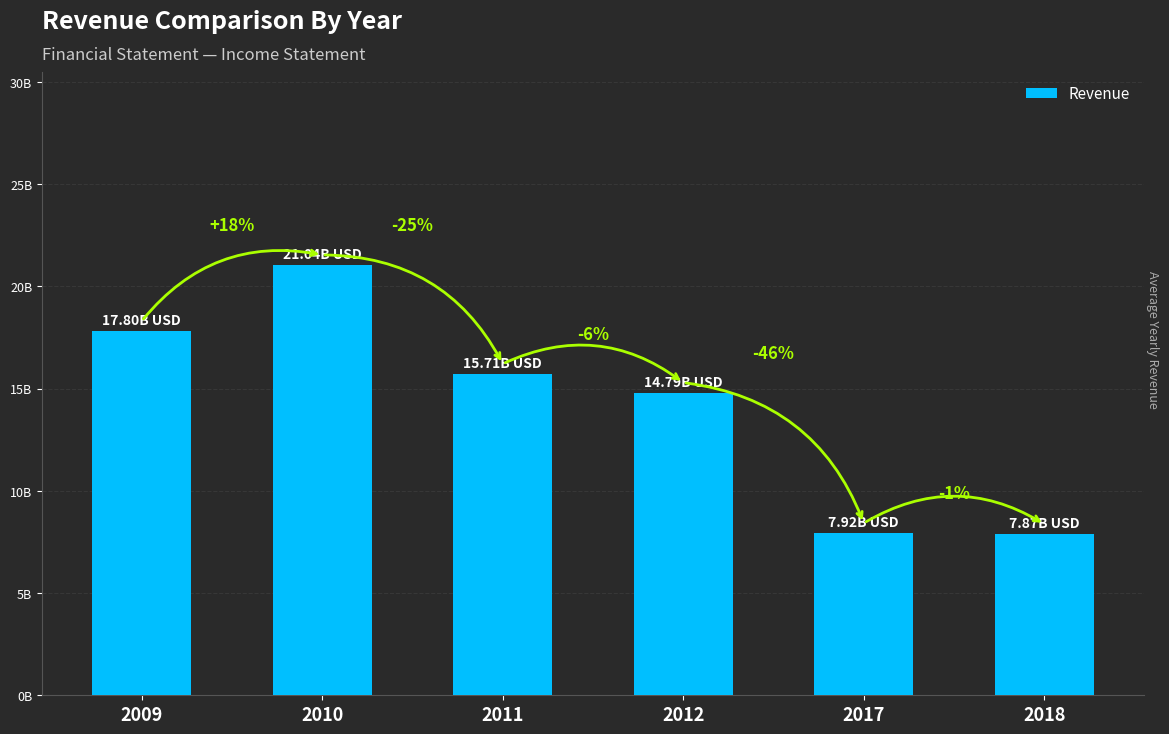

What is the sum of the values at 2011 and 2017?

23631929034.5